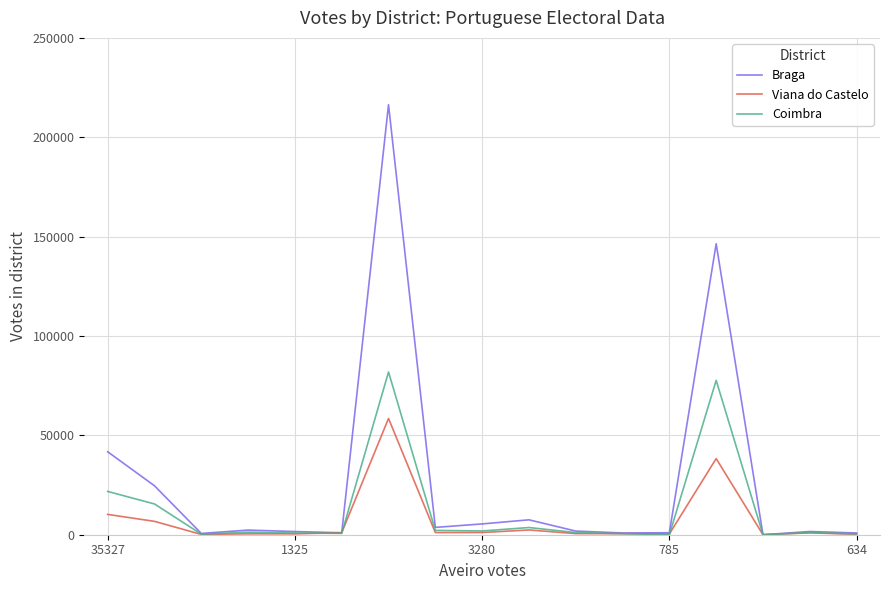

Which series has the largest range (max minus min)?

Braga